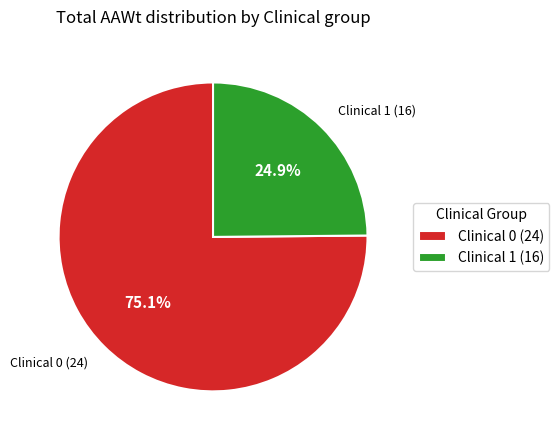

Combined, what portion of the pie is Clinical 1 and Clinical 0?

100.0%